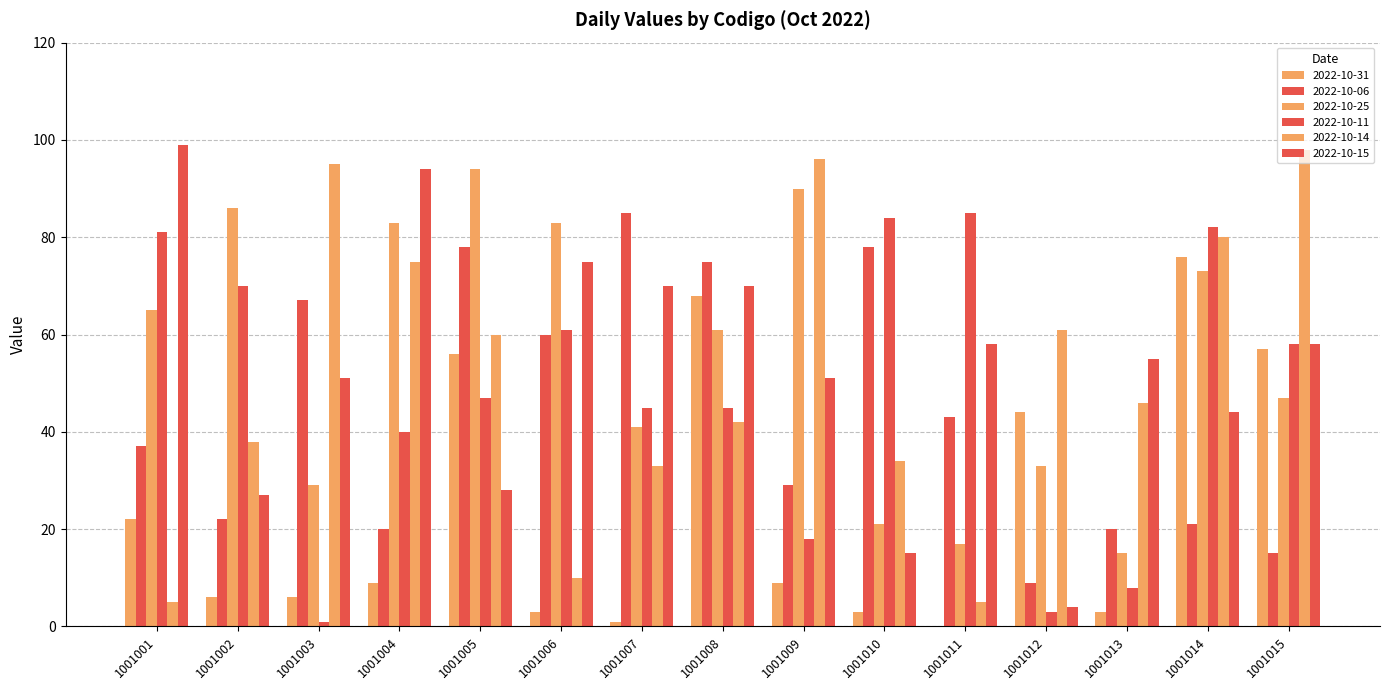

What is the difference between the maximum and minimum values in the 2022-10-14 series?

97